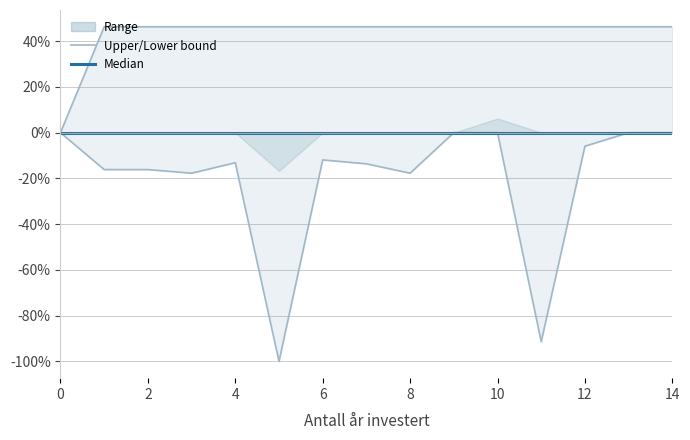

Which series has the largest range (max minus min)?

Lower bound